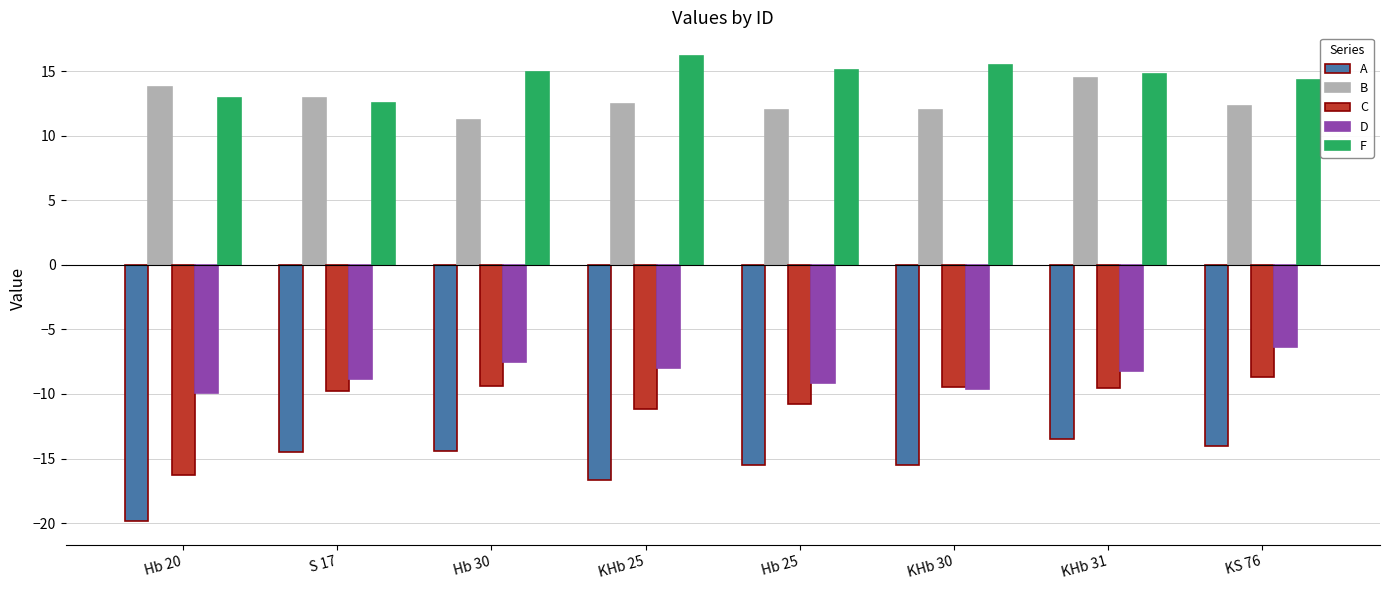

Rank the series by their maximum value, from lowest to highest.

A, C, D, B, F